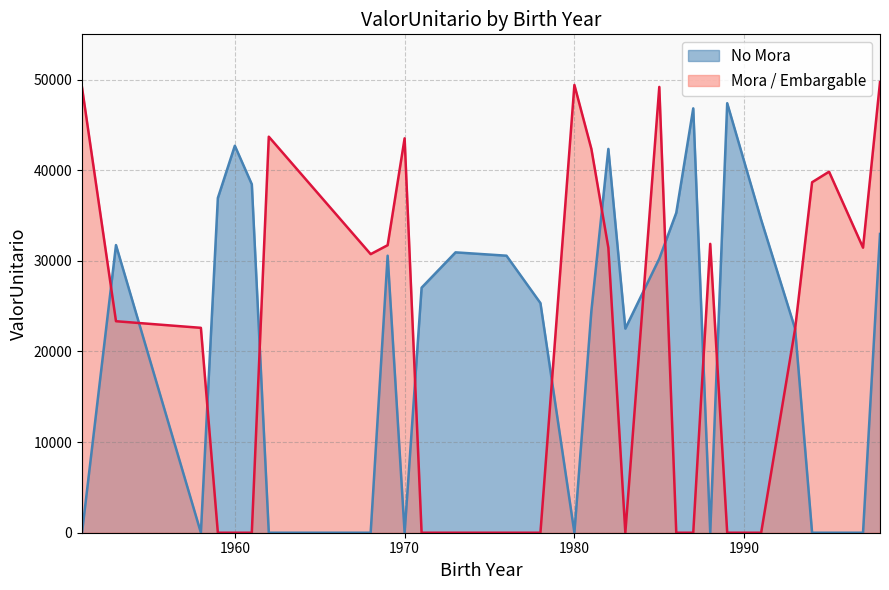

Rank the series by their maximum value, from lowest to highest.

No Mora, Mora / Embargable